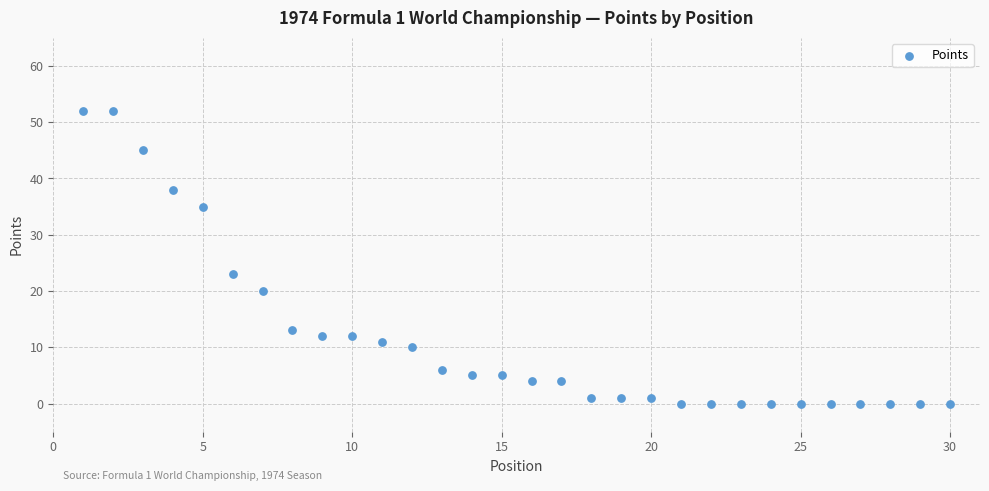

What Y value in the scatter plot is closest to 26?

23